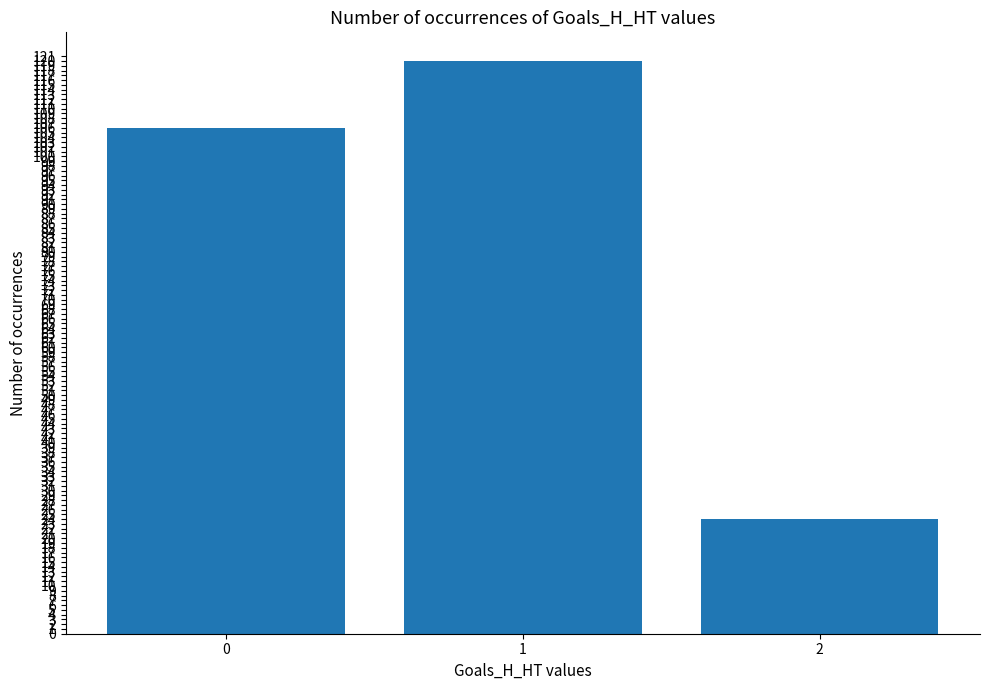

What value does the data have at 2, to the nearest 10?

20